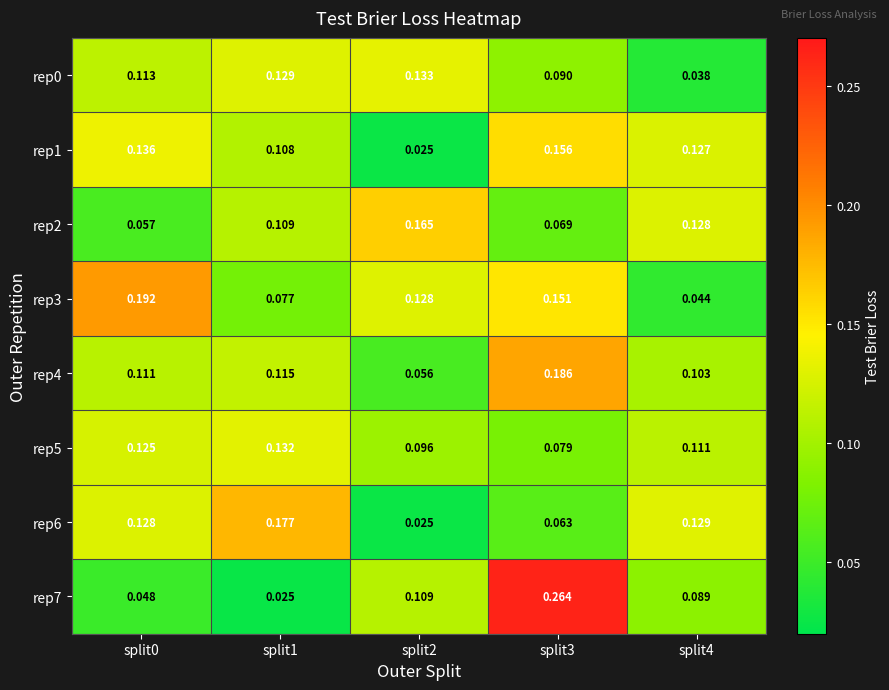

Is the value of rep5 at split4 greater than the value of rep4 at split2?

Yes